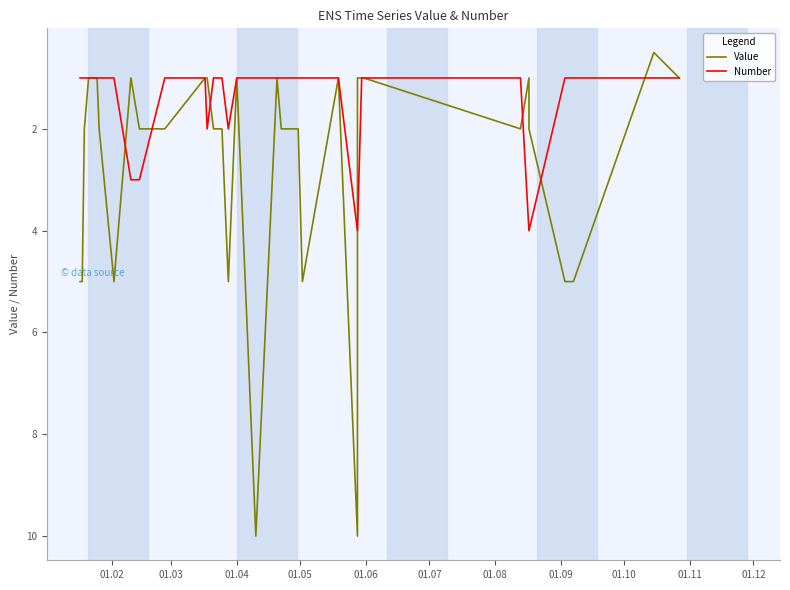

Is the value of Number at 12 greater than the value of Value at 24?

Yes